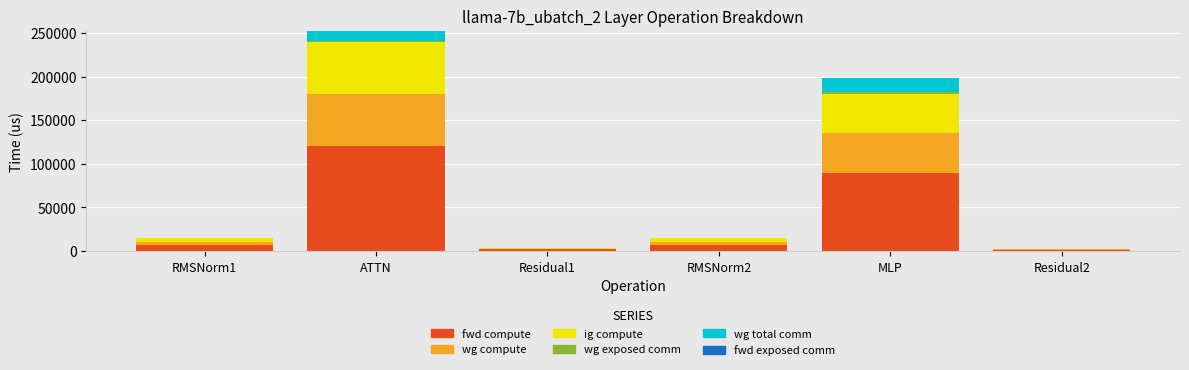

Which category has the highest value in the fwd compute series?

ATTN